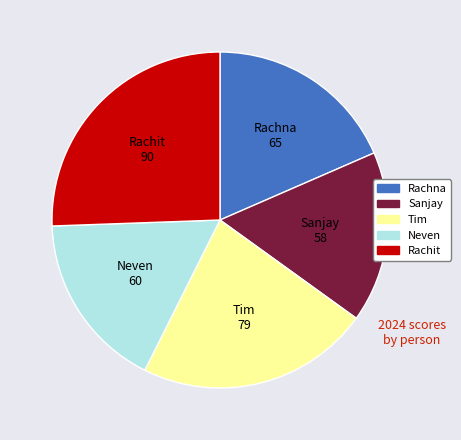

Which category has the biggest portion of the pie?

Rachit